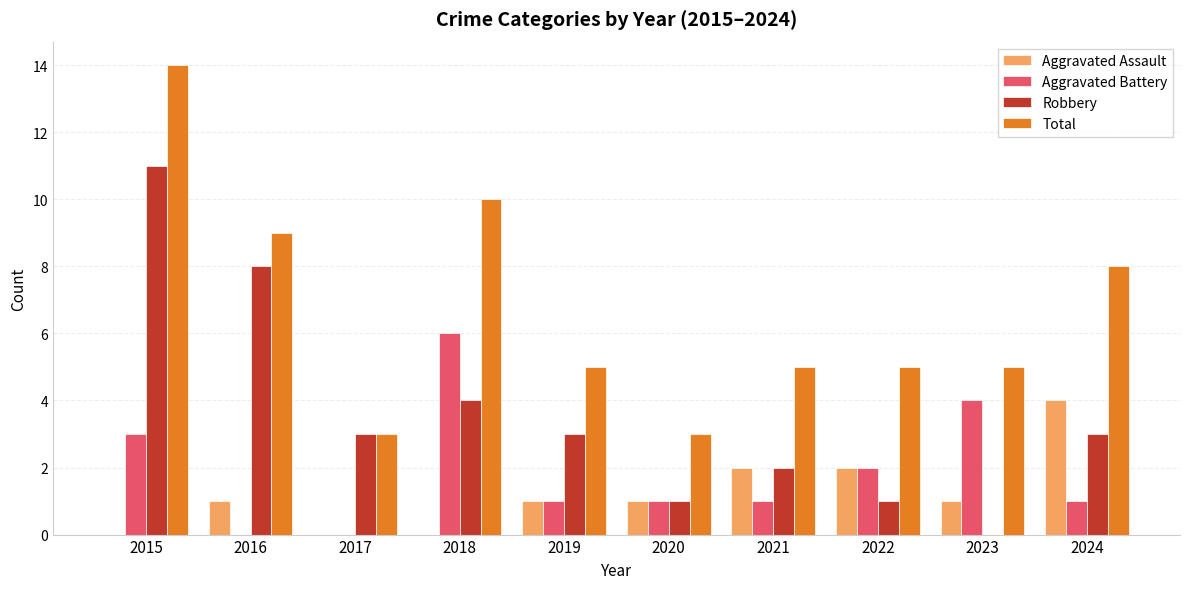

Is it true that Total equals 3 at 2021?

False